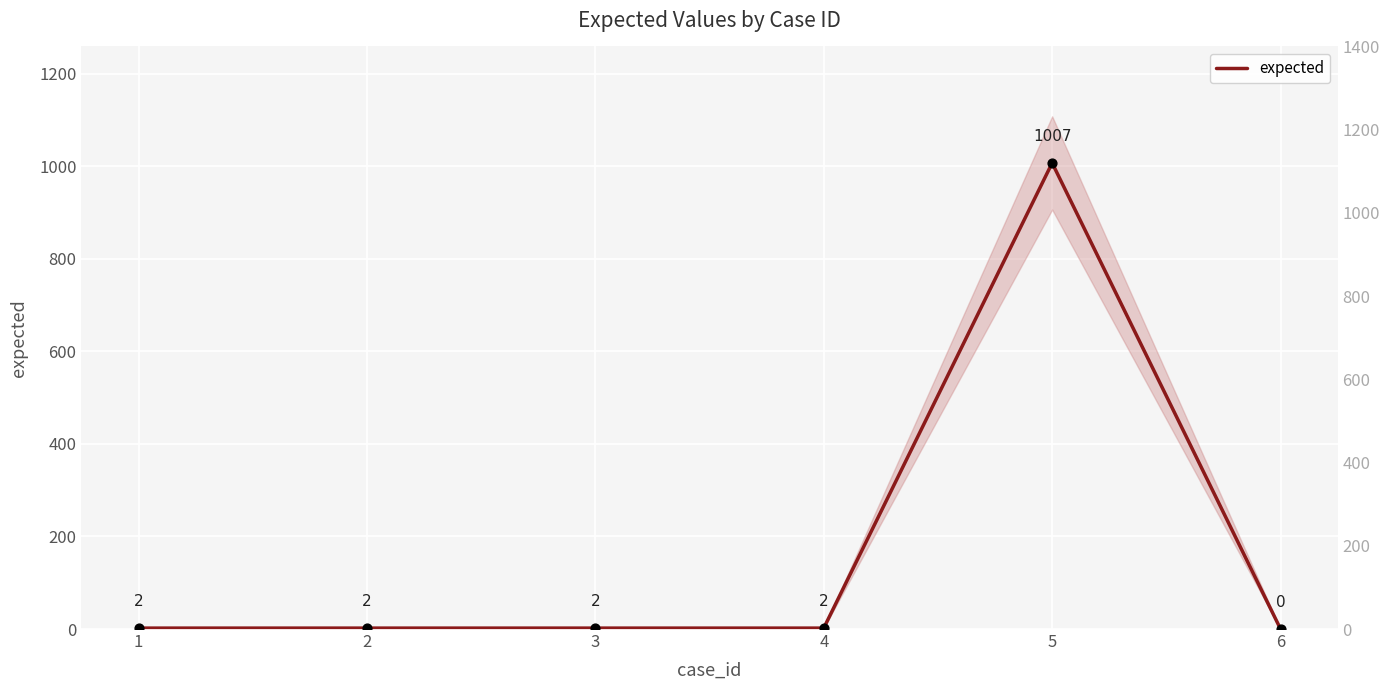

What is the change in value from 4 to 6?

-2